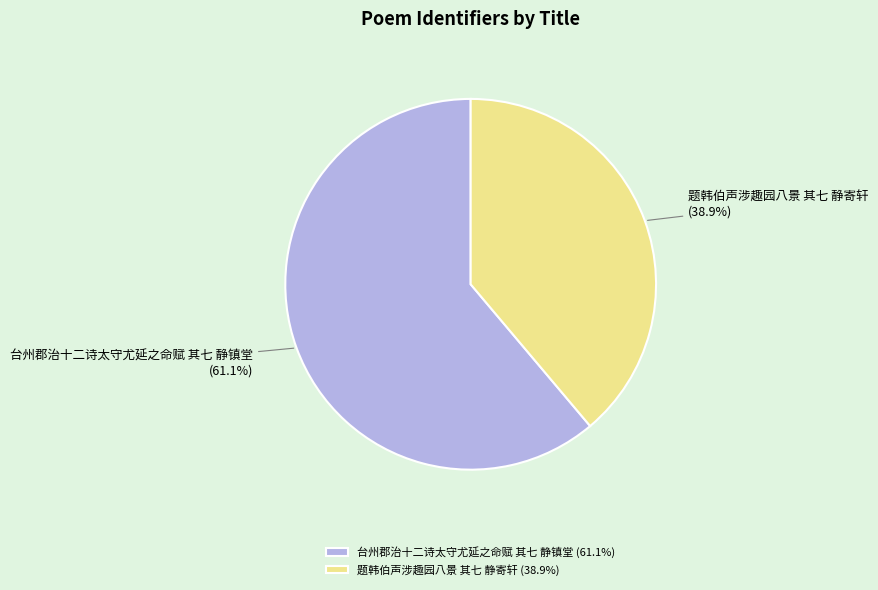

The 台州郡治十二诗太守尤延之命赋 其七 静镇堂 slice represents 52% of the pie. True or false?

False